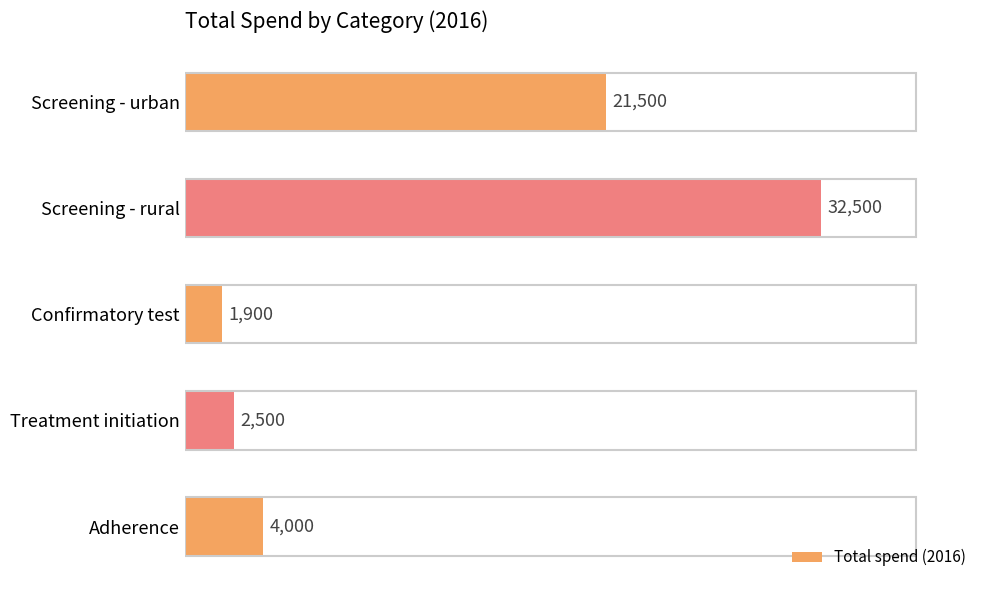

Rank the categories by value from lowest to highest.

Confirmatory test, Treatment initiation, Adherence, Screening - urban, Screening - rural